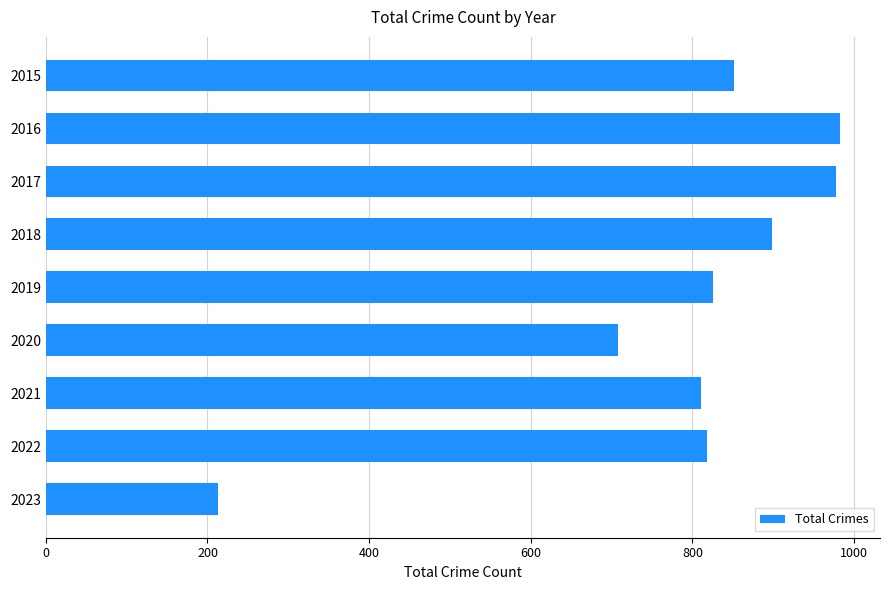

The value at 2019 is 1246. True or false?

False